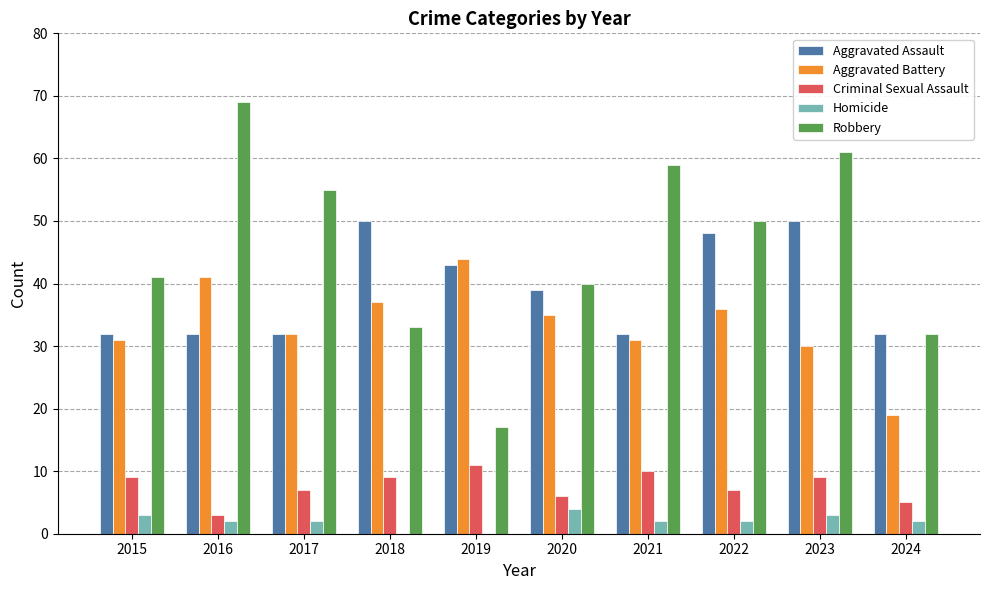

At which category does the chart reach its peak across all series?

2016